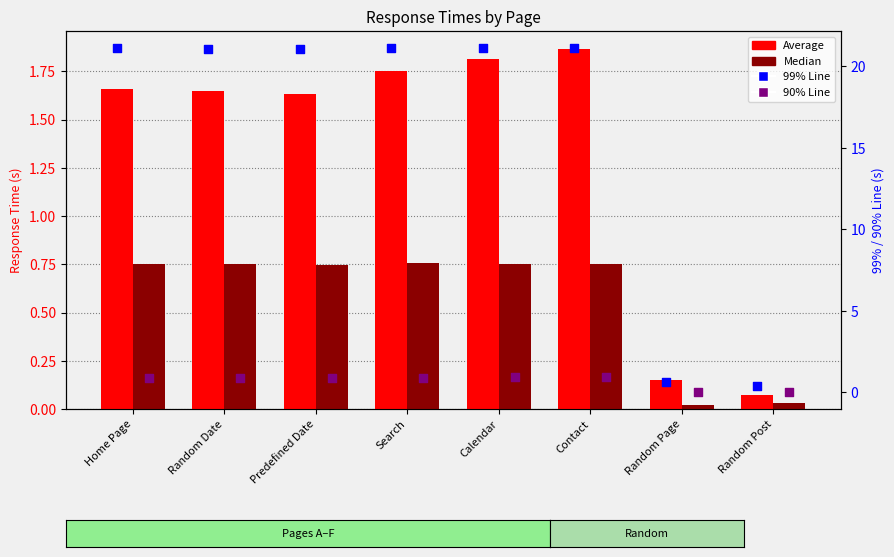

Is the value of 99% Line at Random Post greater than the value of Median at Contact?

No